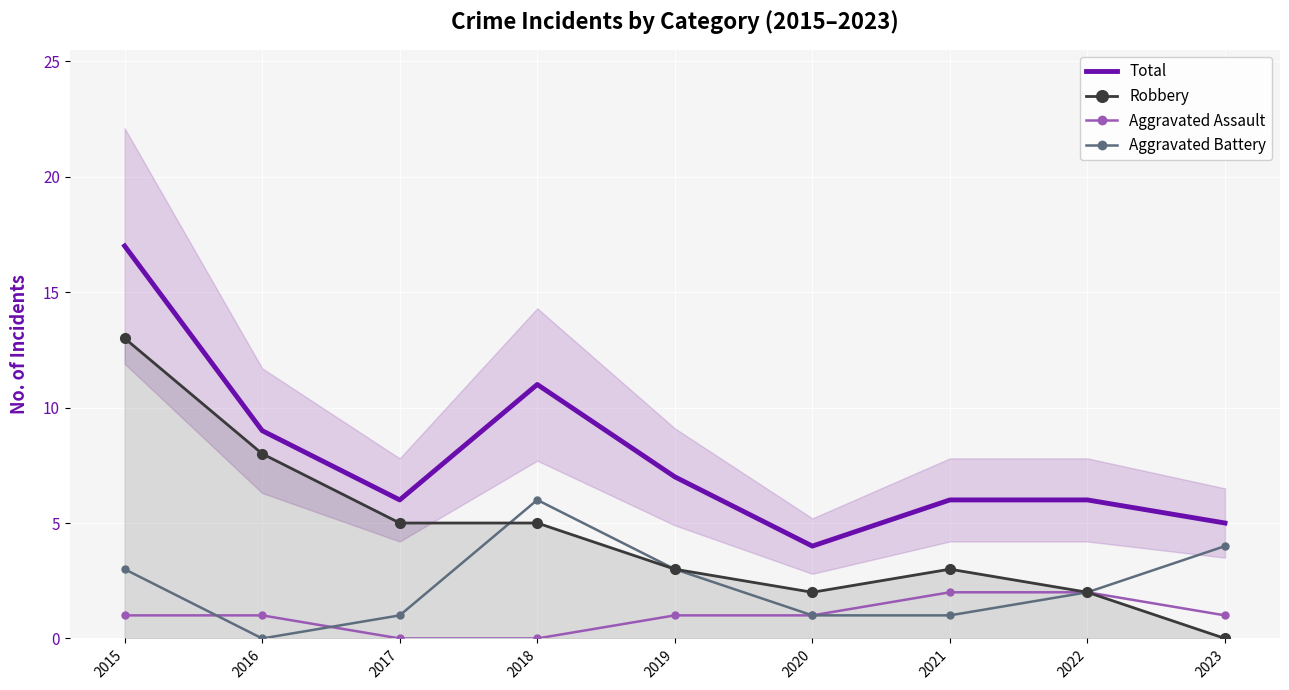

Which series has the widest spread of values?

Total